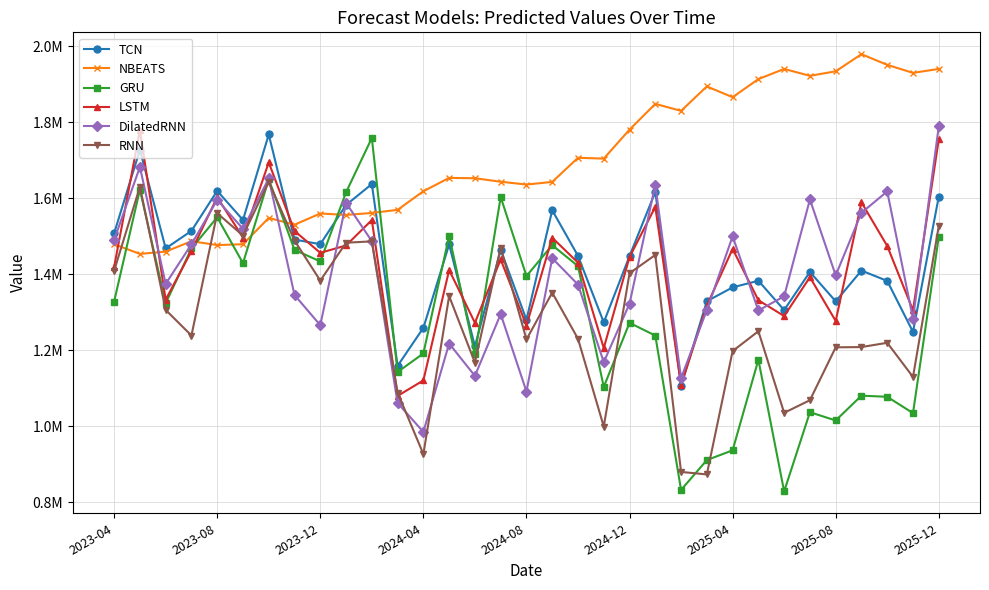

Which series has the largest total across all categories?

NBEATS